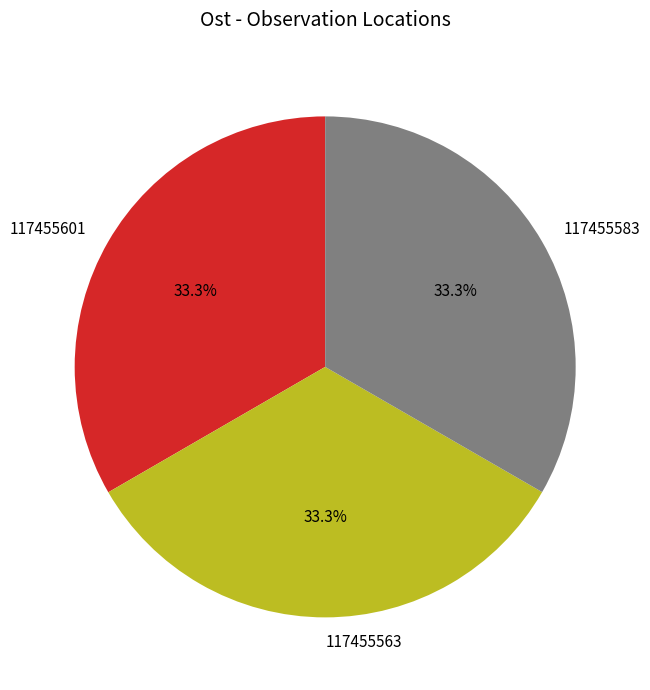

Is there a majority slice in this chart?

No